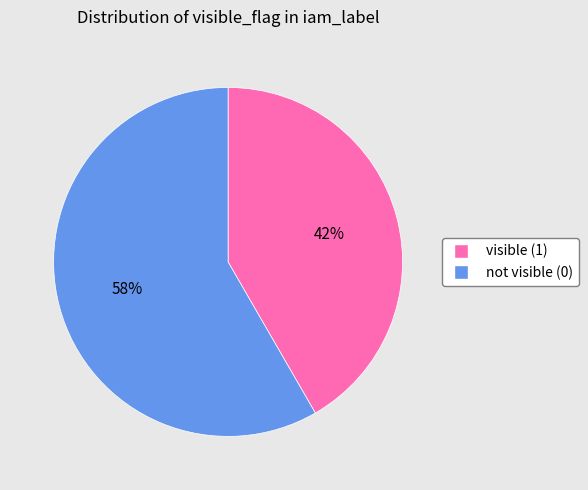

To the nearest percent, what is the average slice percentage?

50%